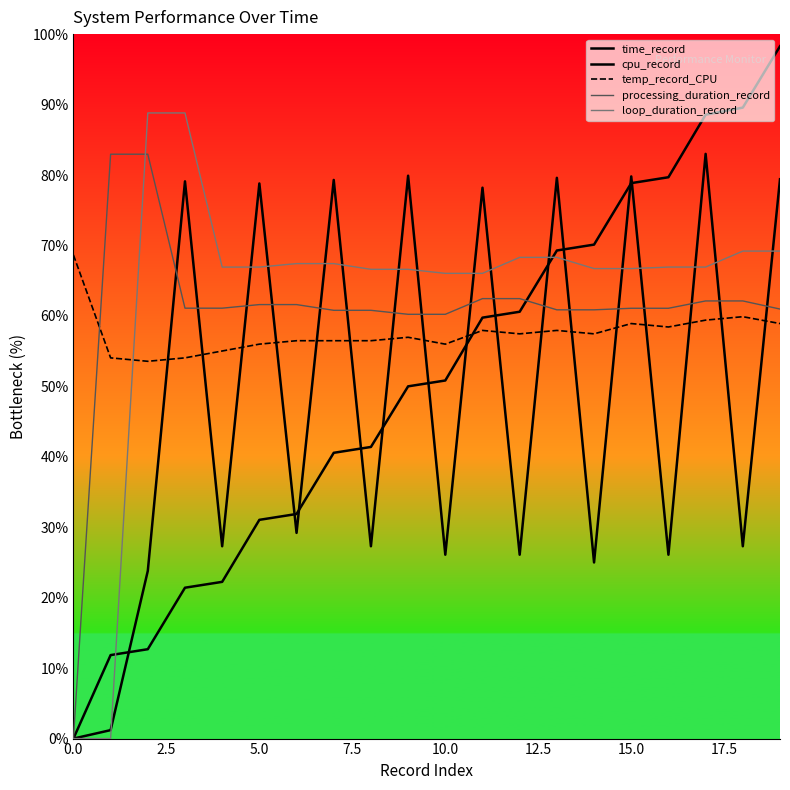

Rank the series by their average value, from lowest to highest.

cpu_record, time_record, temp_record_CPU, processing_duration_record, loop_duration_record